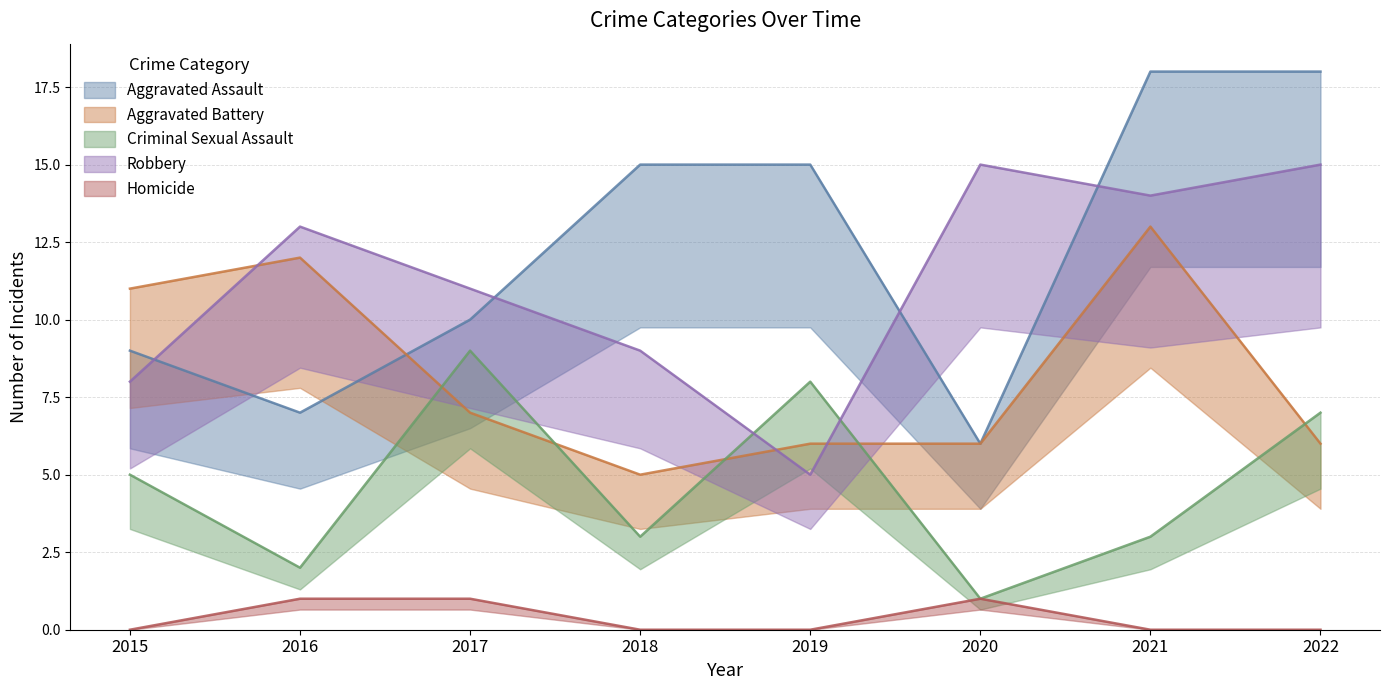

What are all the series names shown in the legend?

Aggravated Assault, Aggravated Battery, Criminal Sexual Assault, Robbery, Homicide